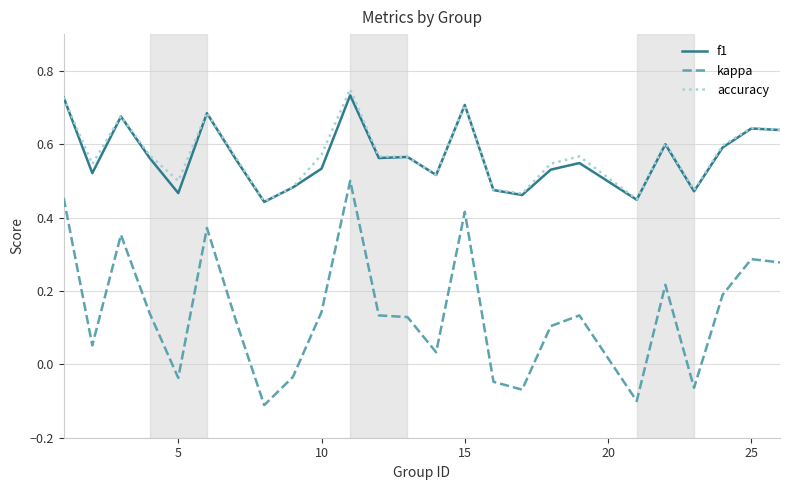

Which series has the widest spread of values?

kappa